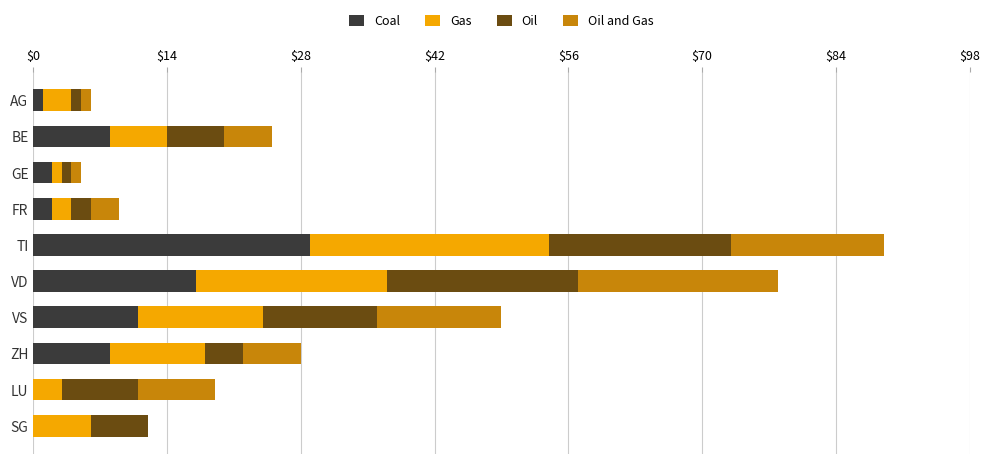

Which category has the highest value in the Coal series?

TI